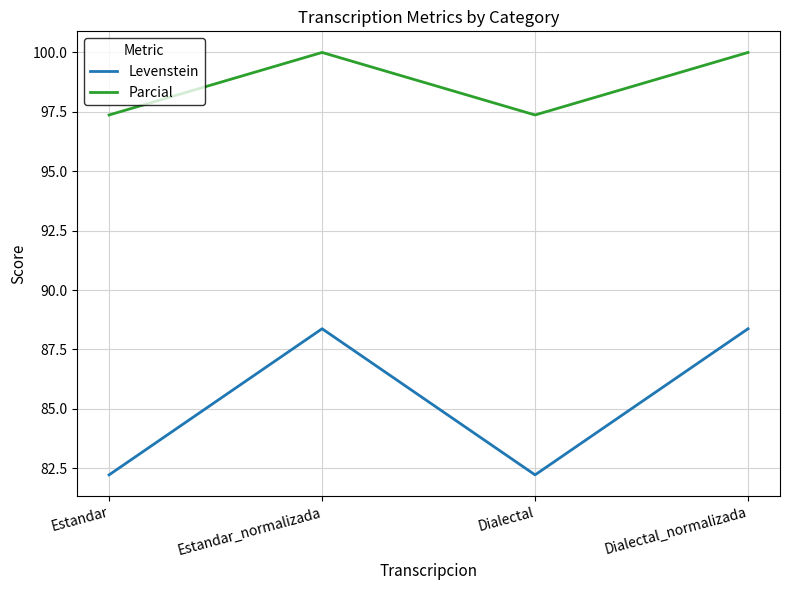

At how many categories does at least one series exceed 96?

4